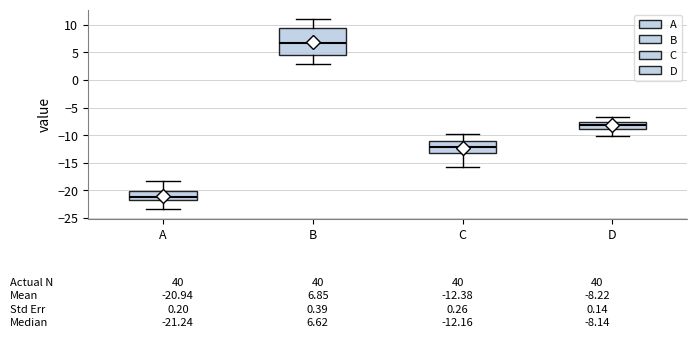

Which box's median line is the highest?

B